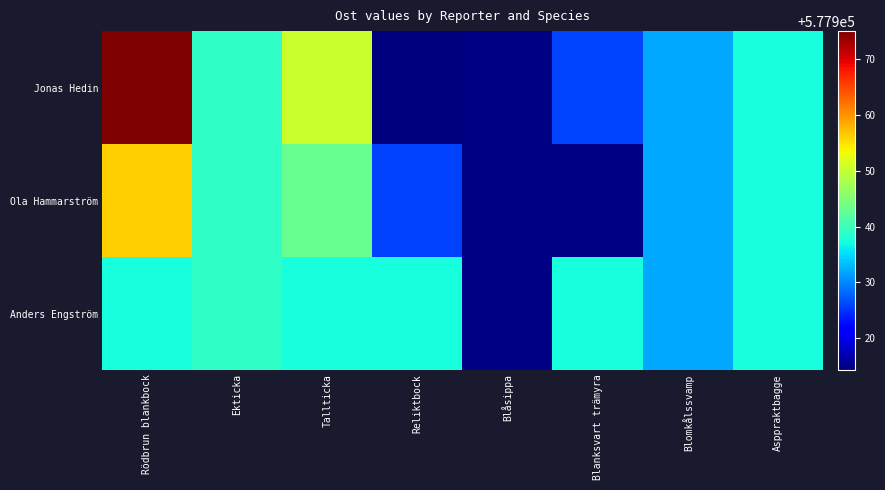

Reading right to left, what are all the values shown in this chart?

Jonas Hedin: Asppraktbagge=577937.5	Blomkålssvamp=577932.0	Blanksvart trämyra=577926.2	Blåsippa=577914.8	Reliktbock=577914.3	Tallticka=577950.4	Ekticka=577939.2	Rödbrun blankbock=577975.0
Ola Hammarström: Asppraktbagge=577937.5	Blomkålssvamp=577932.0	Blanksvart trämyra=577914.8	Blåsippa=577914.8	Reliktbock=577925.9	Tallticka=577943.2	Ekticka=577939.2	Rödbrun blankbock=577956.3
Anders Engström: Asppraktbagge=577937.5	Blomkålssvamp=577932.0	Blanksvart trämyra=577937.5	Blåsippa=577914.8	Reliktbock=577937.5	Tallticka=577937.5	Ekticka=577939.2	Rödbrun blankbock=577937.5